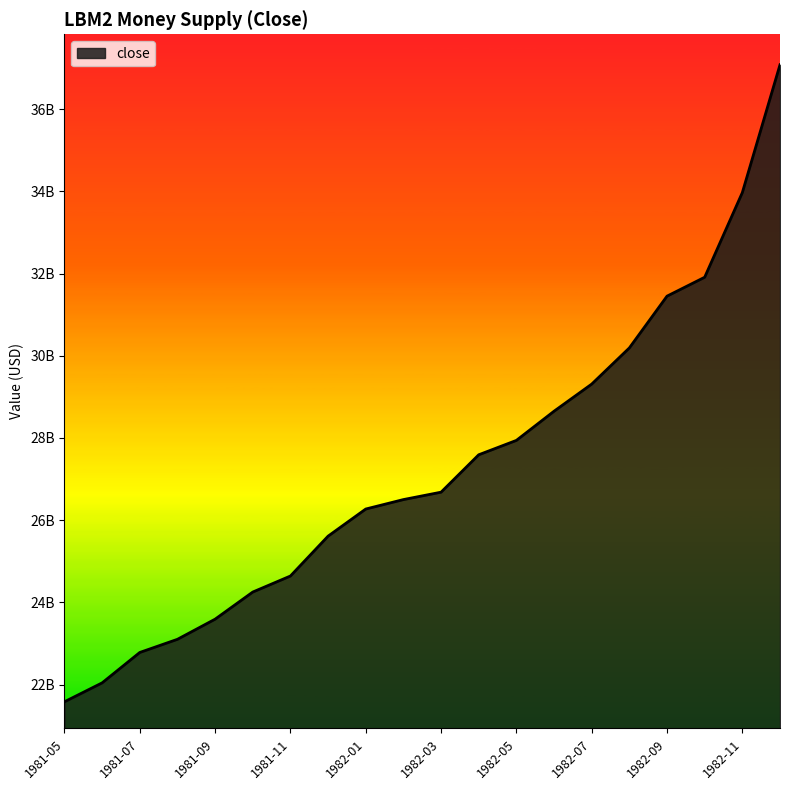

Is this an area chart (filled region under the line)?

Yes